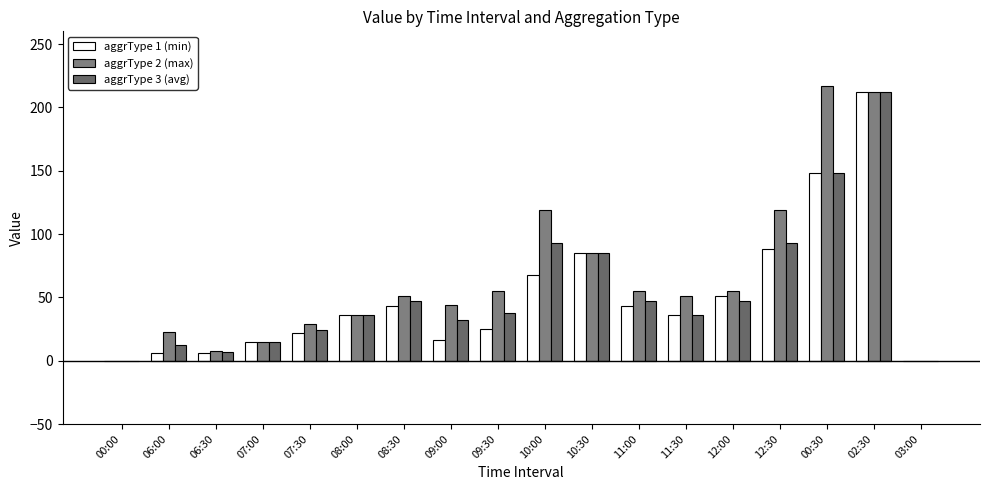

How many distinct data groups are displayed?

3